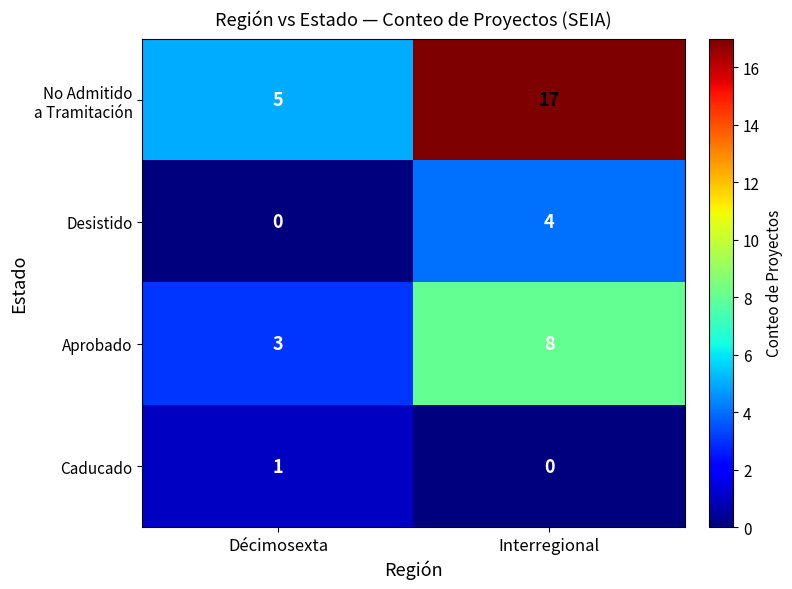

True or false: Caducado has a value of 0 at Décimosexta.

False